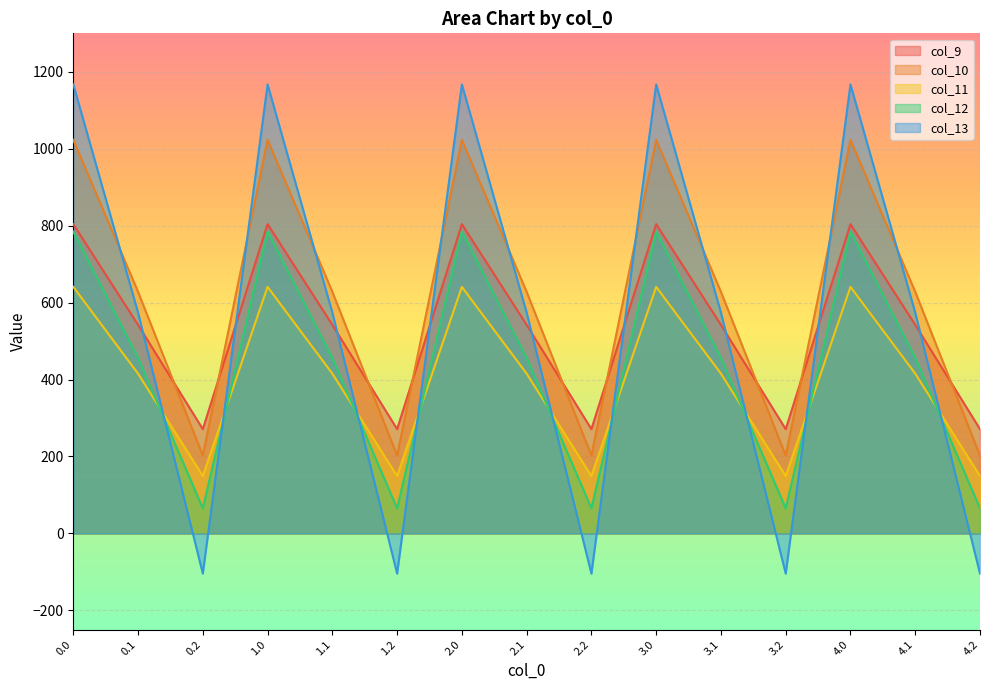

What value does the col_13 series have at 1.0?

1167.2